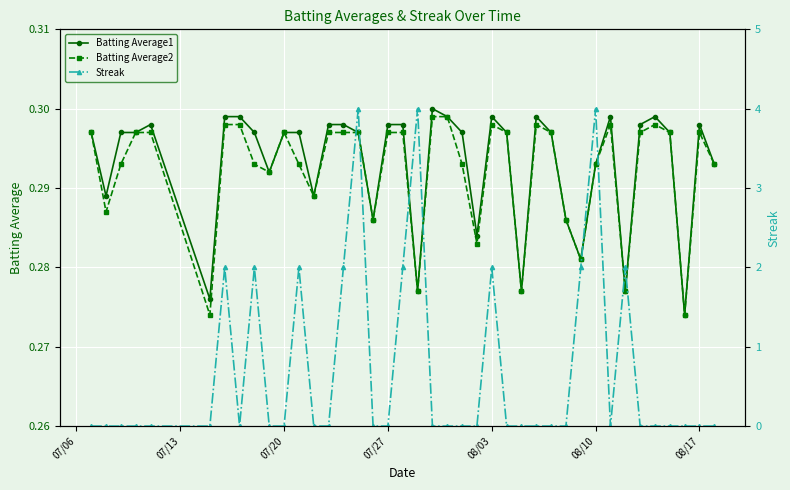

Reading right to left, what are all the values shown in this chart?

Batting Average1: 0.3	0.3	0.3	0.3	0.3	0.3	0.3	0.3	0.3	0.3	0.3	0.3	0.3	0.3	0.3	0.3	0.3	0.3	0.3	0.3	0.3	0.3	0.3	0.3	0.3	0.3	0.3	0.3	0.3	0.3	0.3	0.3	0.3	0.3	0.3	0.3	0.3	0.3	0.3	0.3
Batting Average2: 0.3	0.3	0.3	0.3	0.3	0.3	0.3	0.3	0.3	0.3	0.3	0.3	0.3	0.3	0.3	0.3	0.3	0.3	0.3	0.3	0.3	0.3	0.3	0.3	0.3	0.3	0.3	0.3	0.3	0.3	0.3	0.3	0.3	0.3	0.3	0.3	0.3	0.3	0.3	0.3
Streak: 0.0	0.0	0.0	0.0	0.0	0.0	2.0	0.0	4.0	2.0	0.0	0.0	0.0	0.0	0.0	2.0	0.0	0.0	0.0	0.0	4.0	2.0	0.0	0.0	4.0	2.0	0.0	0.0	2.0	0.0	0.0	2.0	0.0	2.0	0.0	0.0	0.0	0.0	0.0	0.0